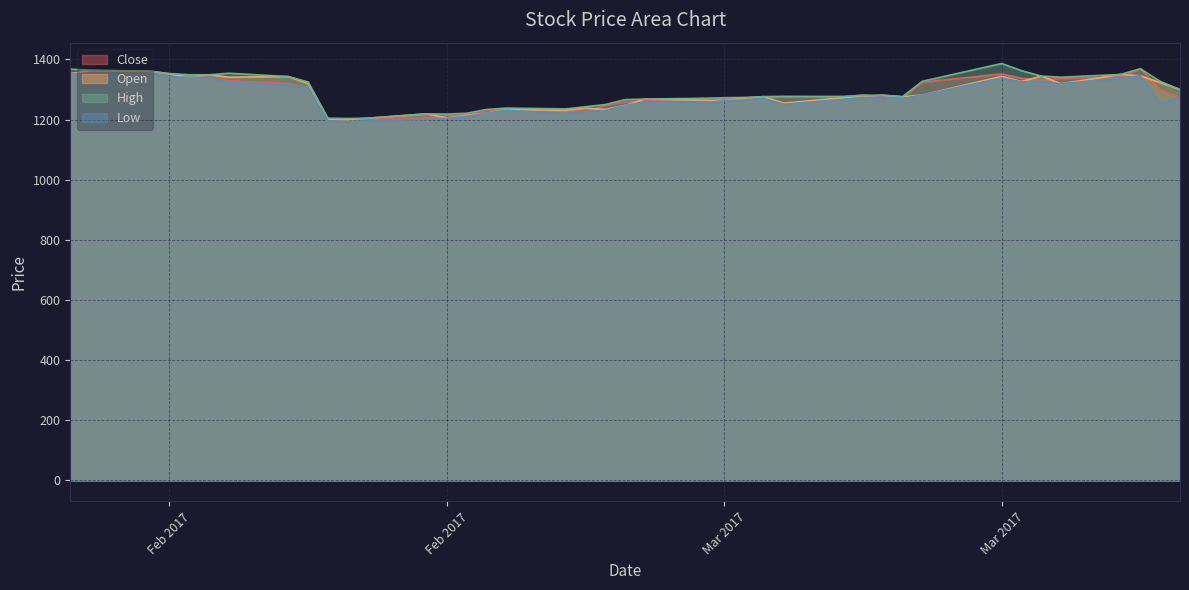

What is the value of the High point at the 32nd from the left?

1325.0